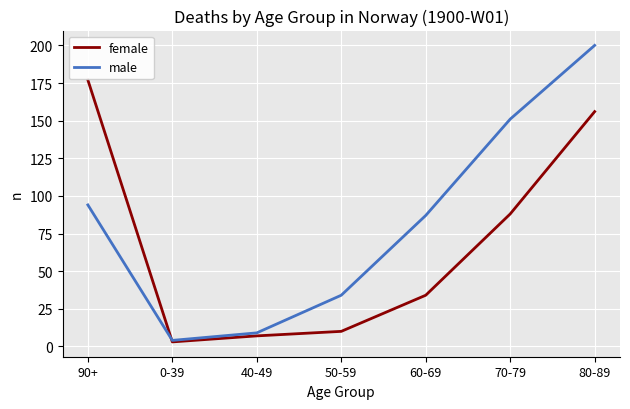

What is the minimum value shown in the chart?

3